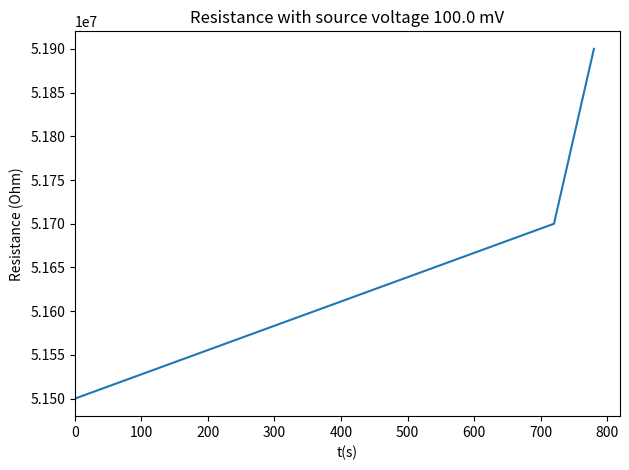

What is the maximum value shown in the chart?

51900000